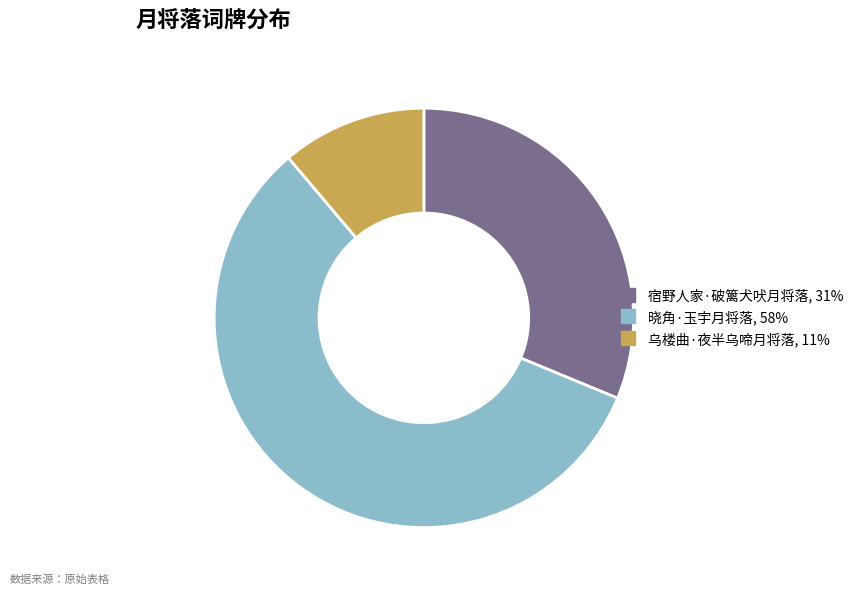

The 乌楼曲·夜半乌啼月将落 slice represents 20% of the pie. True or false?

False